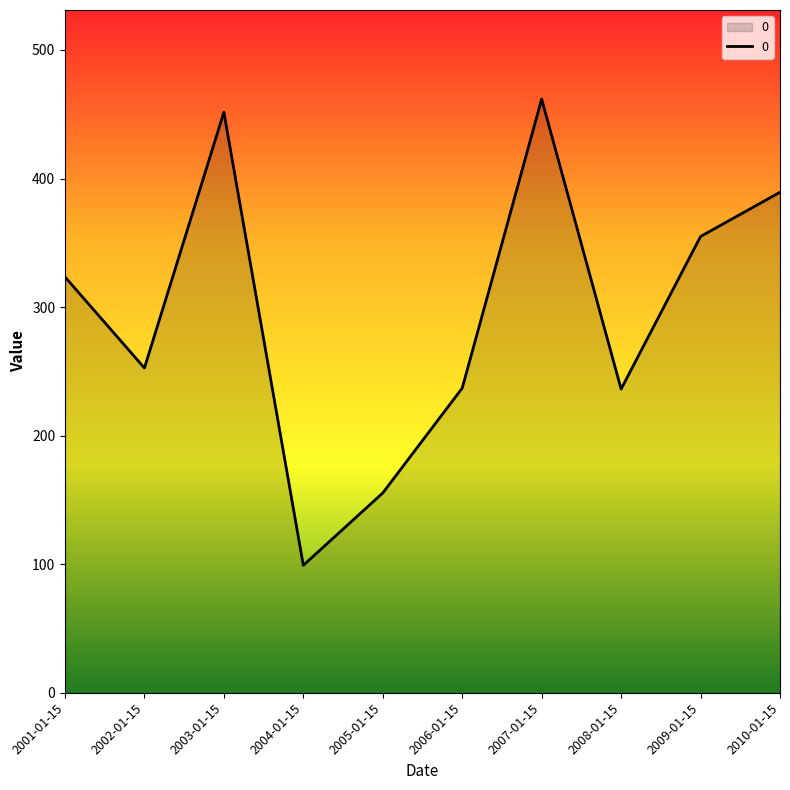

Is it true that the value at 2007-01-15 is 814.0?

False